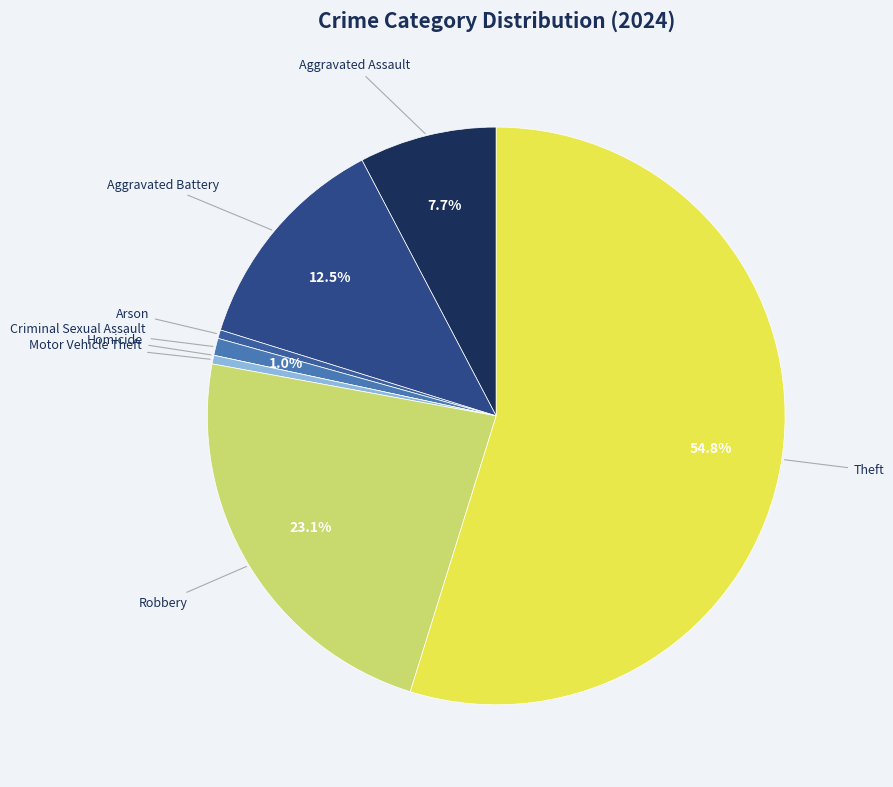

Count the number of slices in the pie.

8